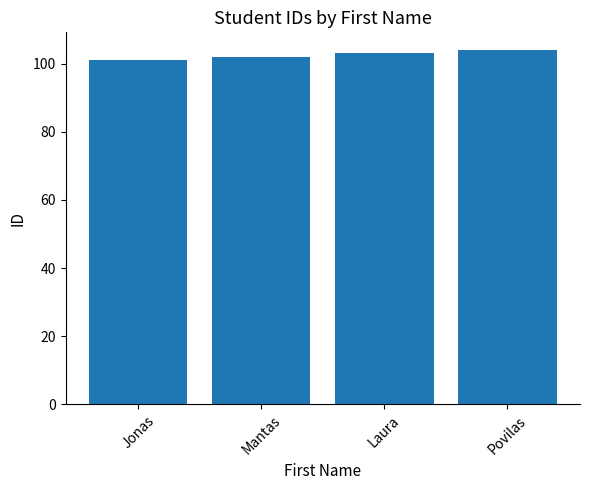

How many bars are there in total?

4